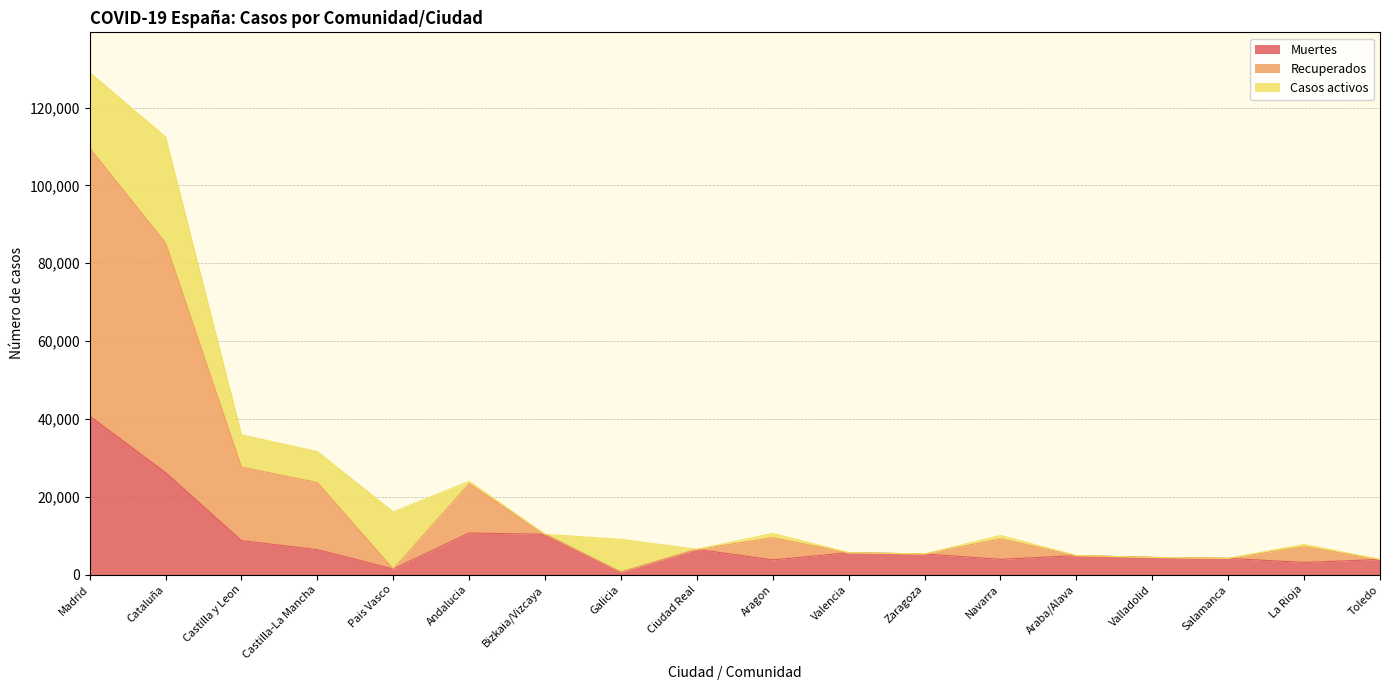

What is the label of the 12th point from the right?

Bizkaia/Vizcaya